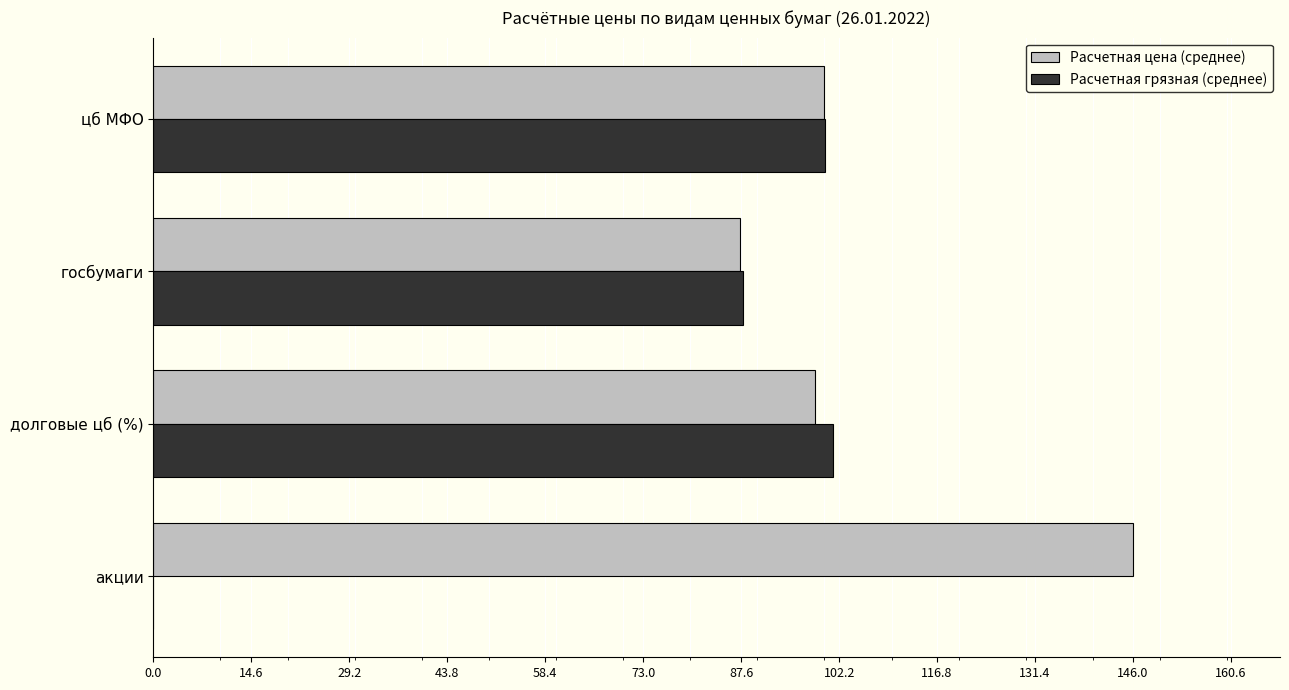

True or false: Расчетная грязная (среднее) has a value of 175.7 at долговые цб (%).

False